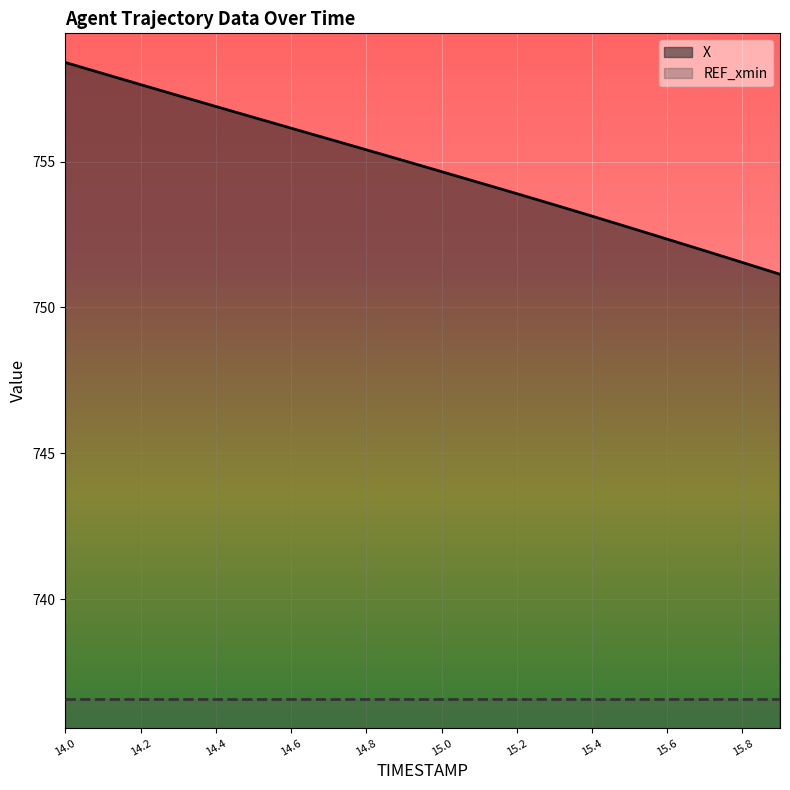

How many series are shown in this chart?

2